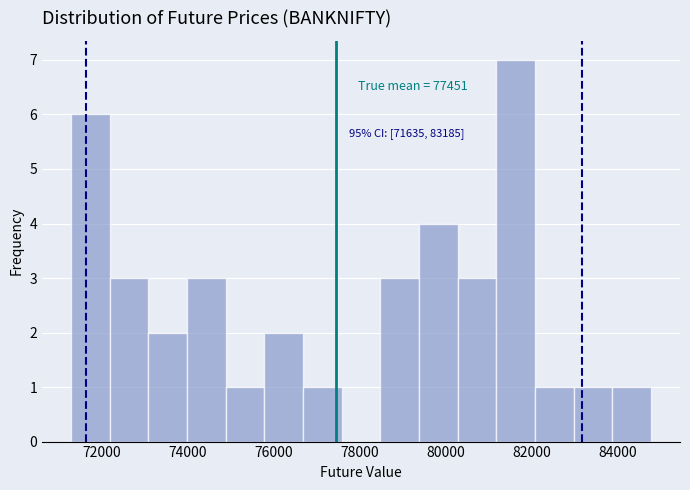

Which range on the x-axis has the tallest bar?

81200 to 82000